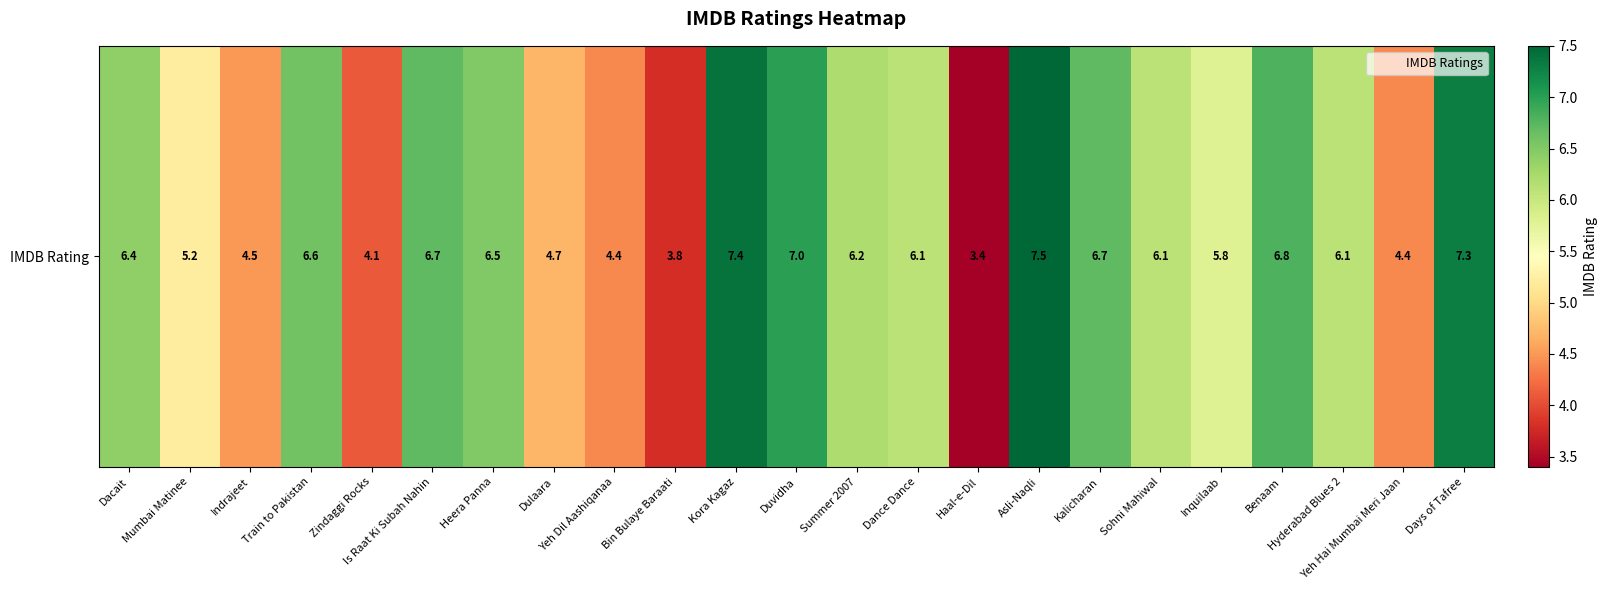

What is the difference between the maximum and minimum values?

4.1